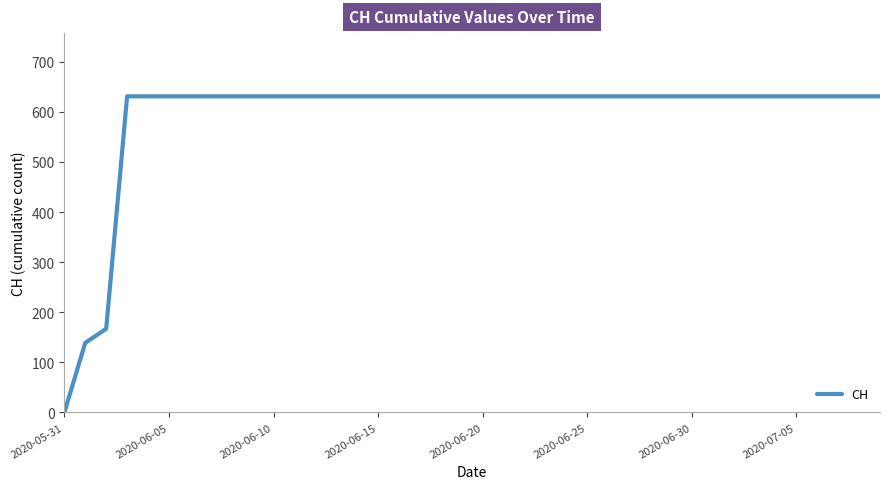

What is the difference between the maximum and minimum values?

631